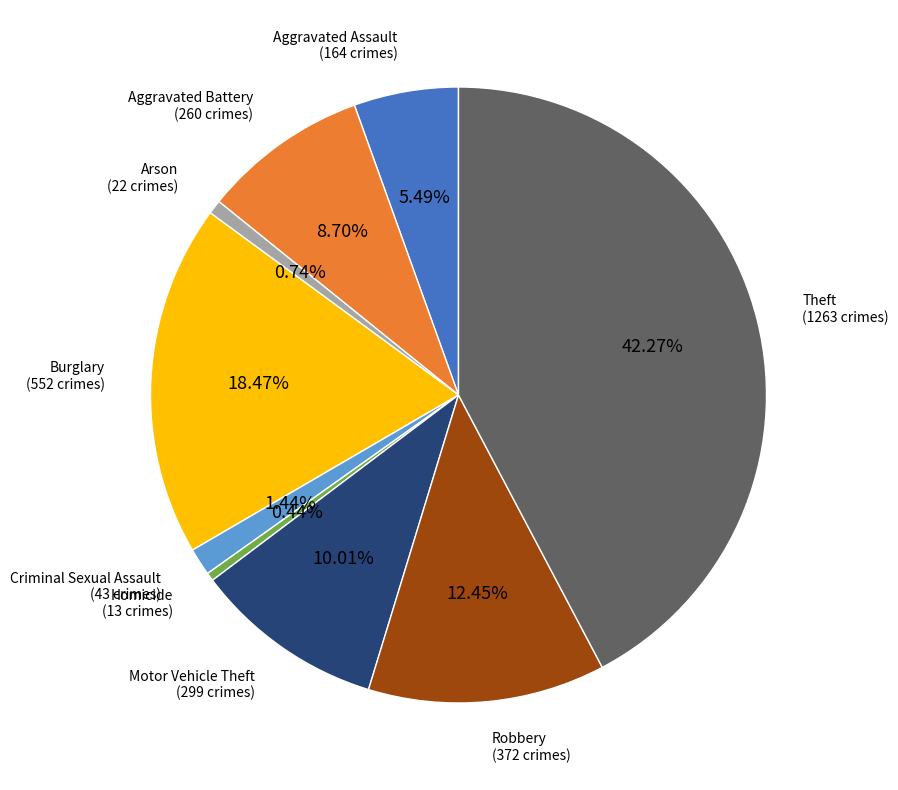

Is it true that Criminal Sexual Assault is 11% of the pie?

False